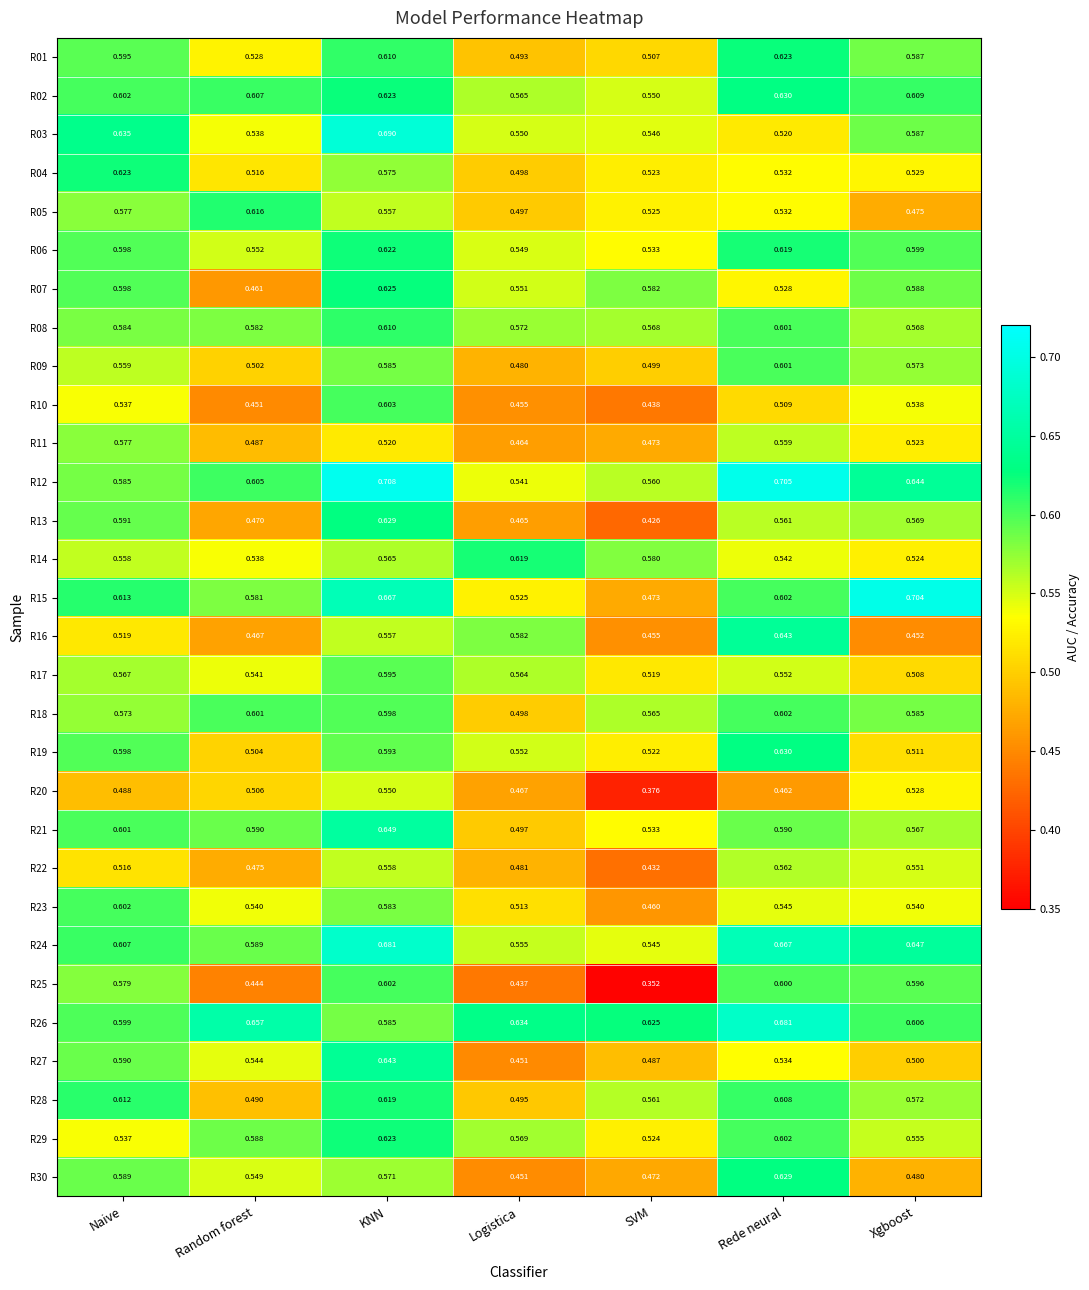

What is the total value across all series at Rede neural?

17.6